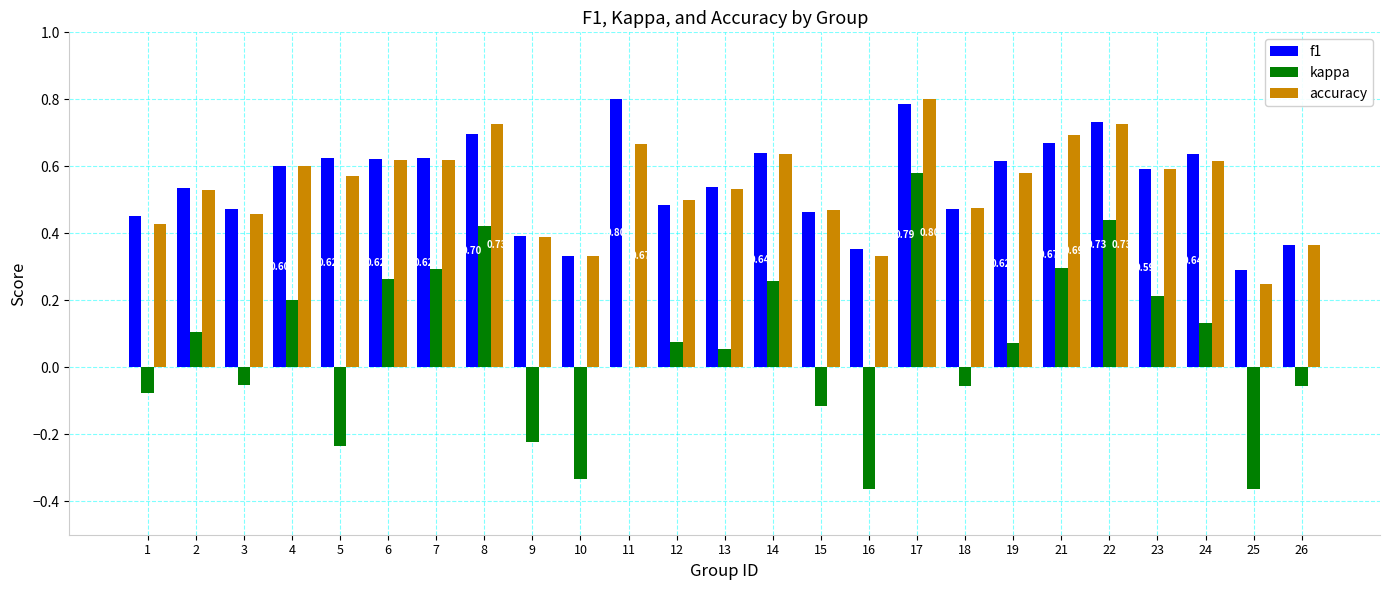

What is the sum of the kappa values at 15 and 10?

-0.5